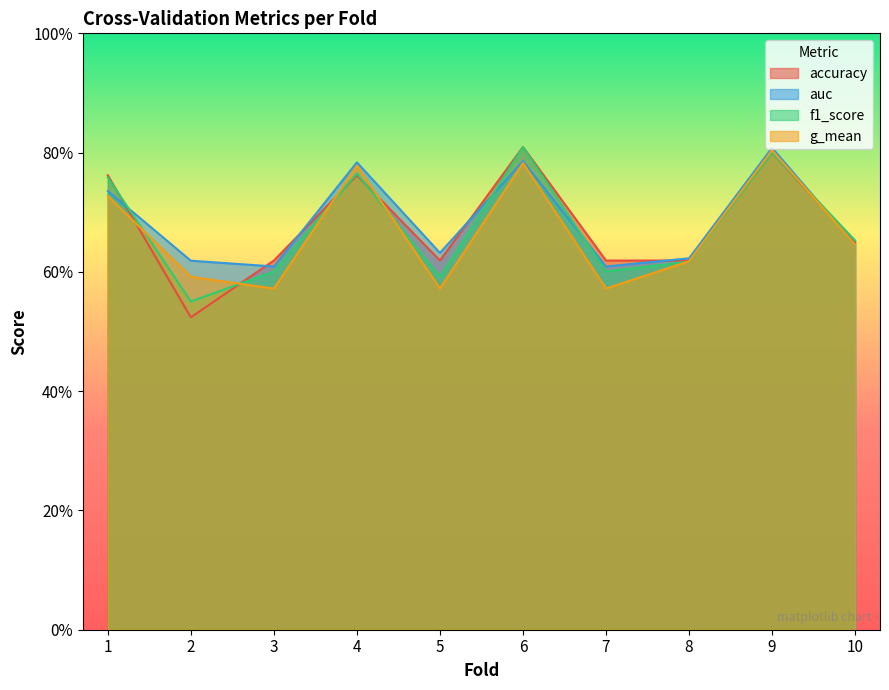

At which label is auc closest to 0?

3